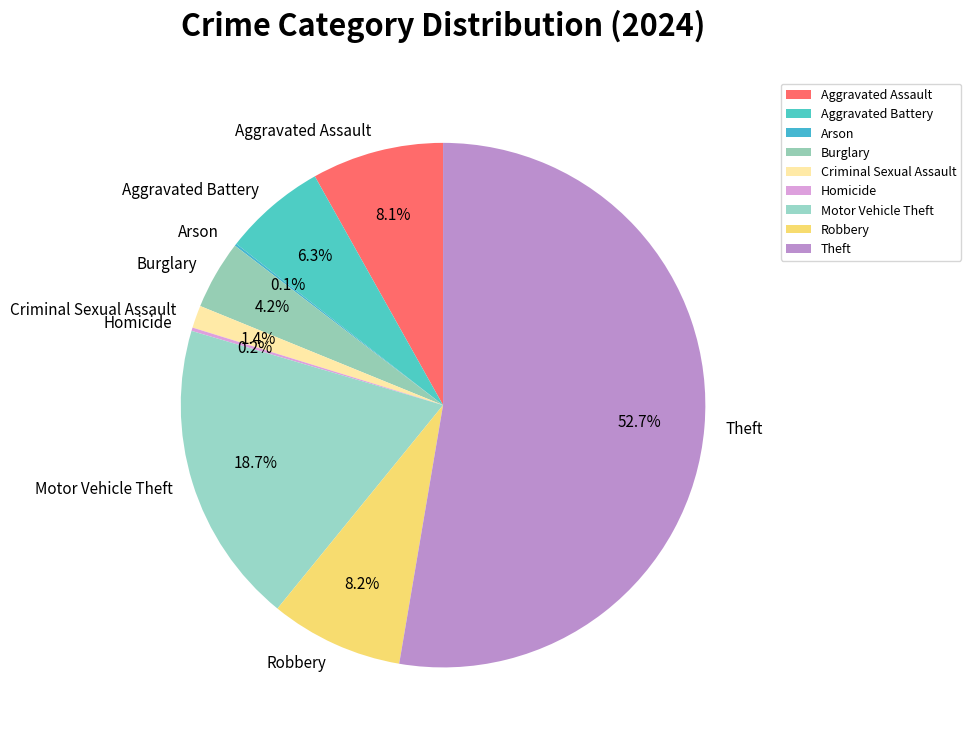

What portion of the pie excludes Aggravated Battery?

93.7%